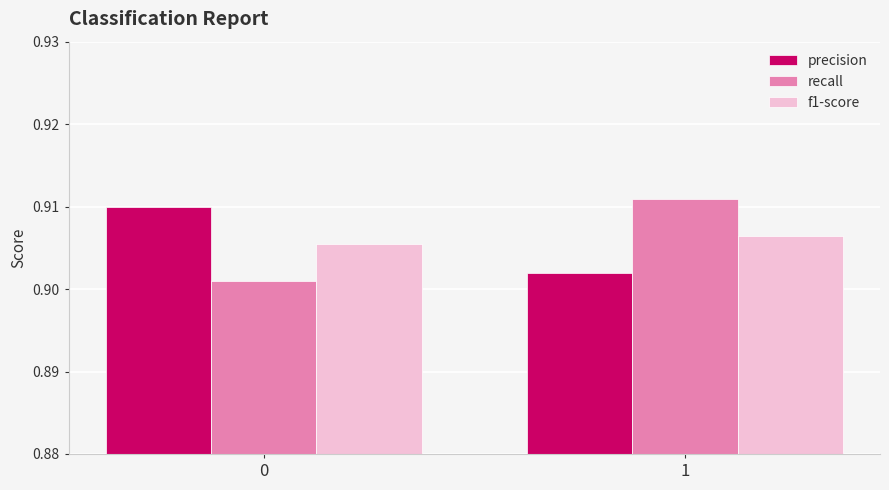

What are all the series names shown in the legend?

precision, recall, f1-score